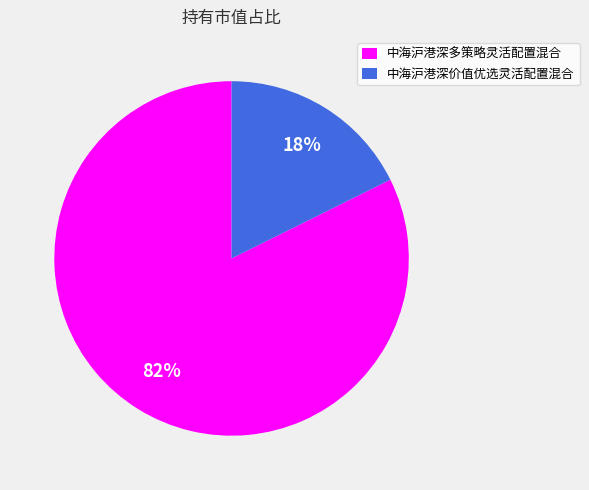

What percentage is the 中海沪港深多策略灵活配置混合 slice, to the nearest percent?

82%